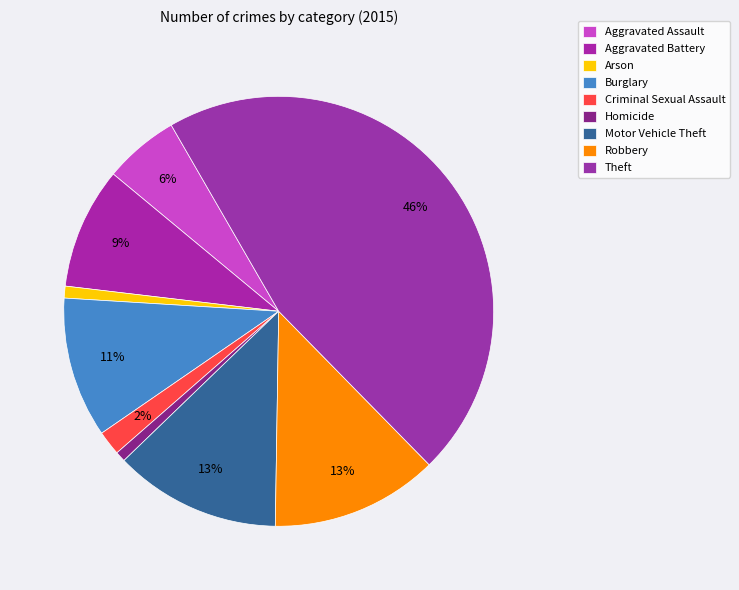

What is the smallest slice in the pie chart?

Homicide